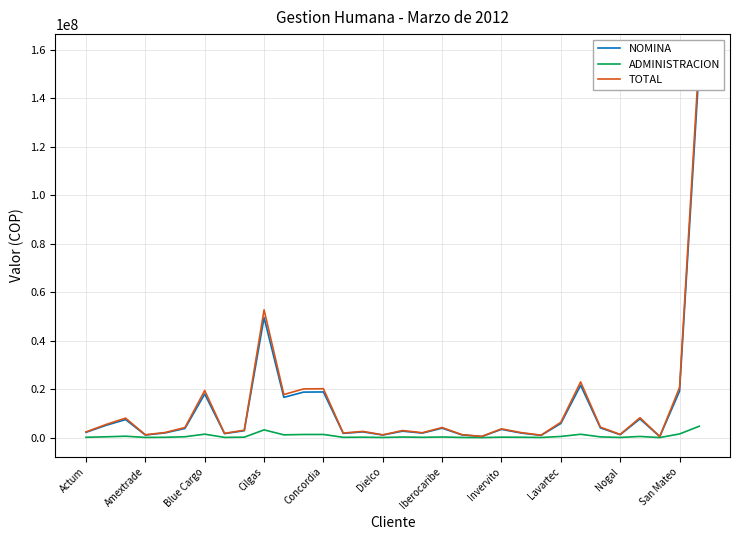

True or false: TOTAL and NOMINA intersect in this chart.

False